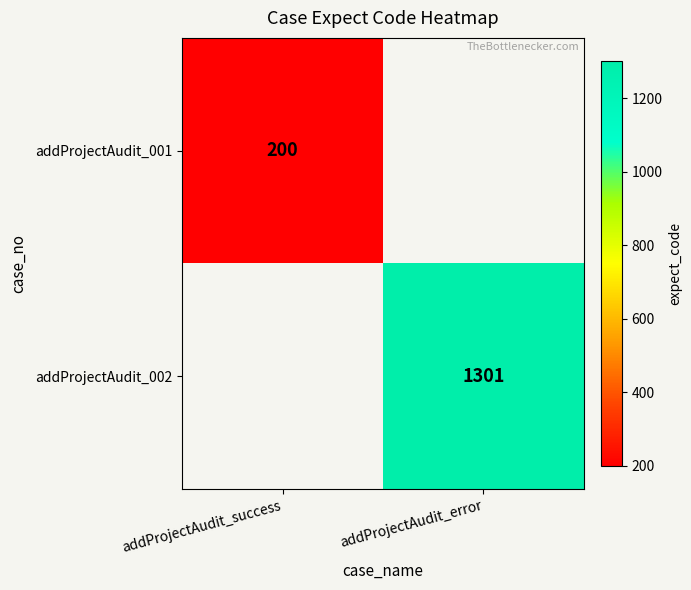

The value of addProjectAudit_001 at addProjectAudit_success is 321. True or false?

False